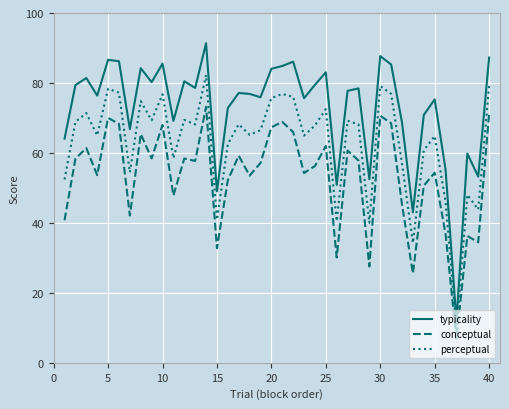

Which series has the largest total across all categories?

typicality